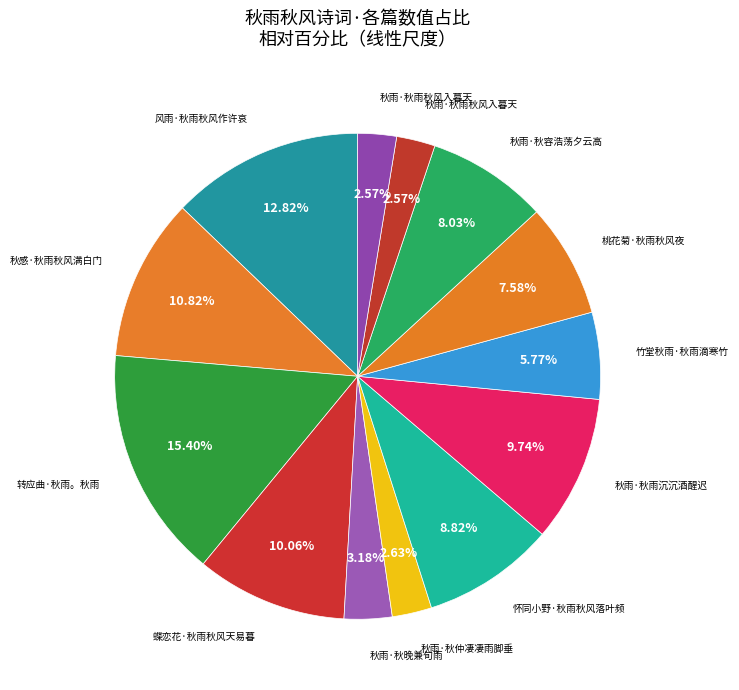

Count the number of slices in the pie.

13